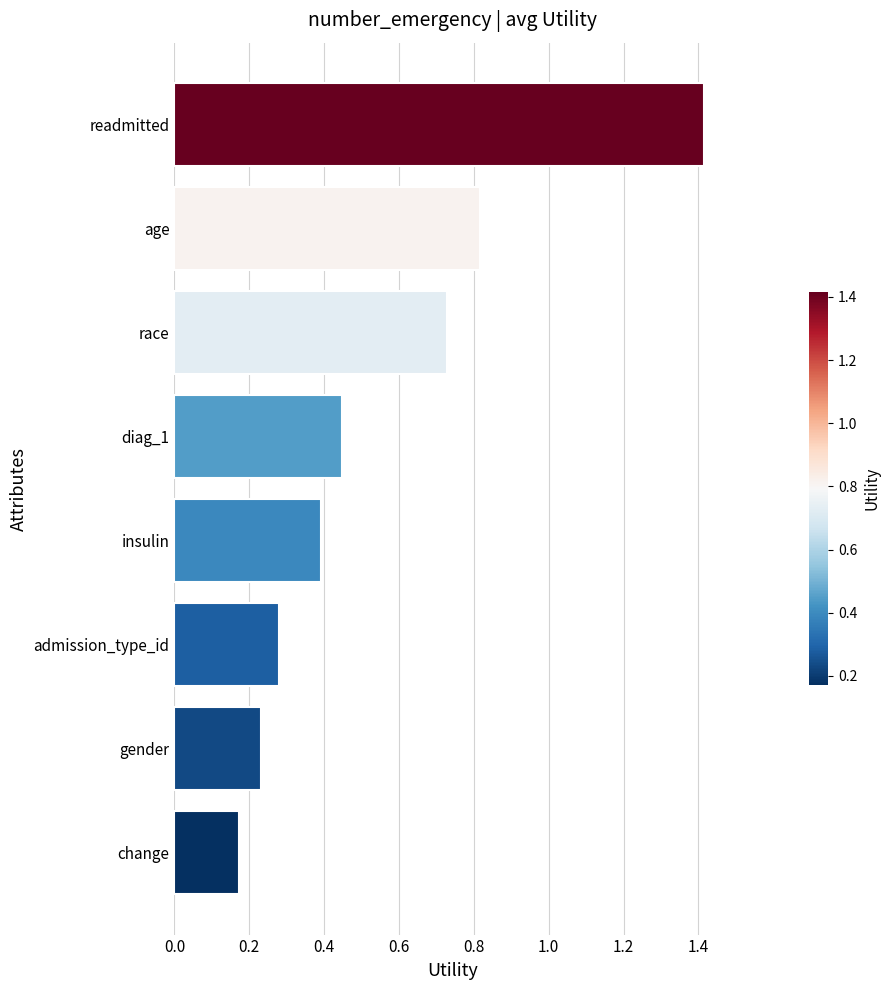

Is it true that the value at insulin is 0.7?

False